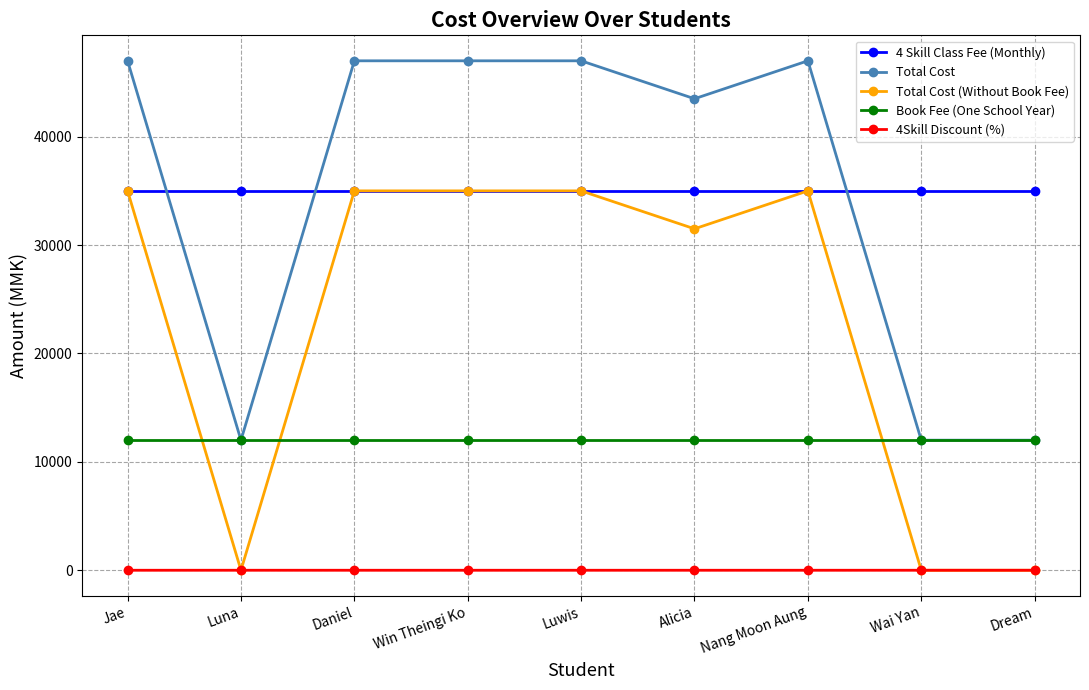

What is the label of the 7th point from the right?

Daniel